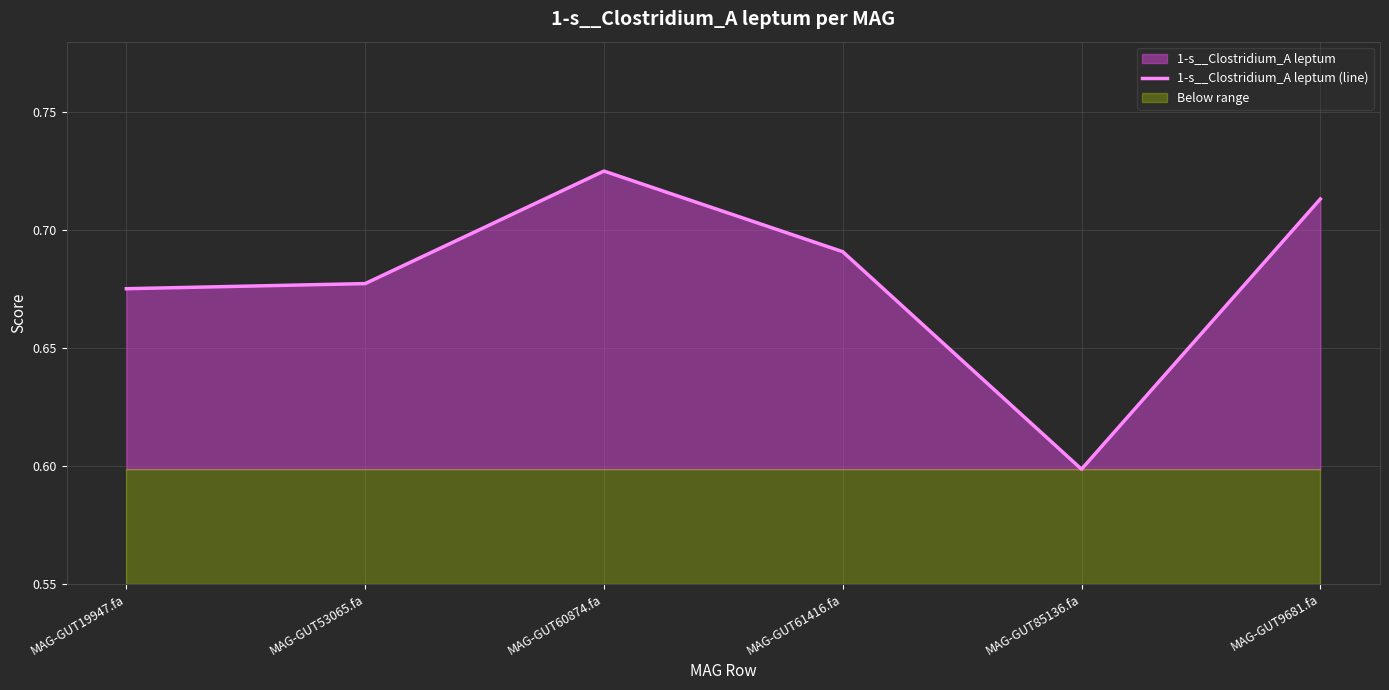

List the labels in order of value, largest first.

MAG-GUT60874.fa, MAG-GUT9681.fa, MAG-GUT61416.fa, MAG-GUT53065.fa, MAG-GUT19947.fa, MAG-GUT85136.fa